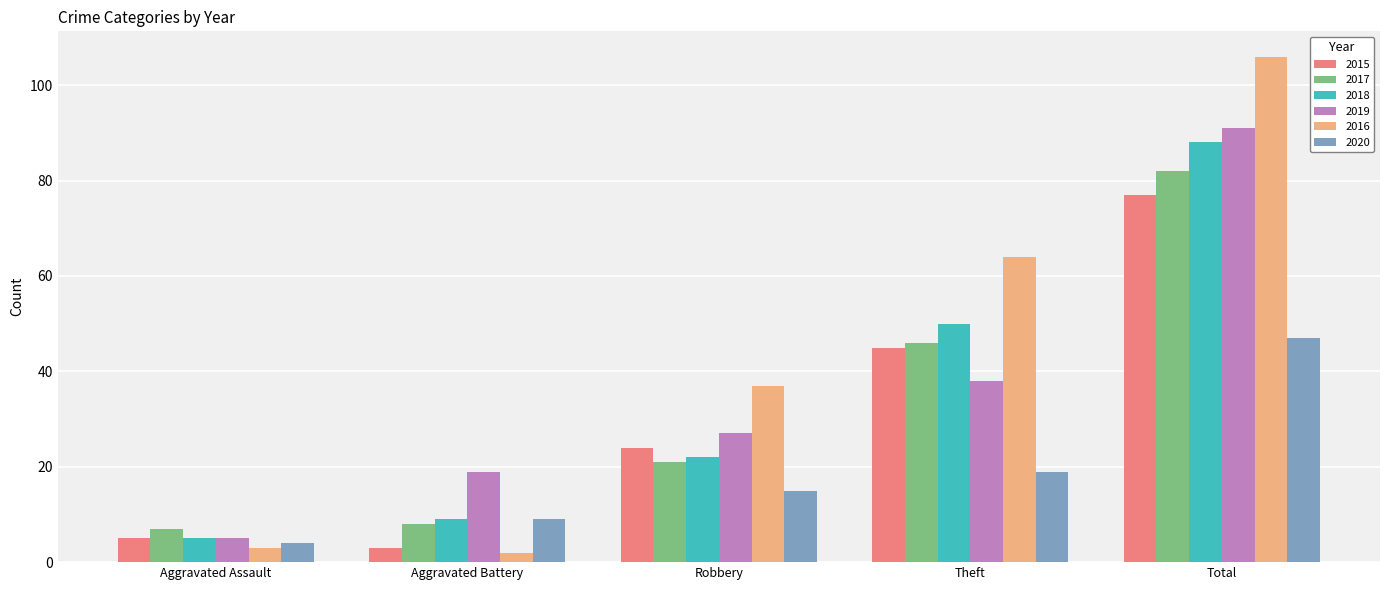

What is the greatest value displayed?

106